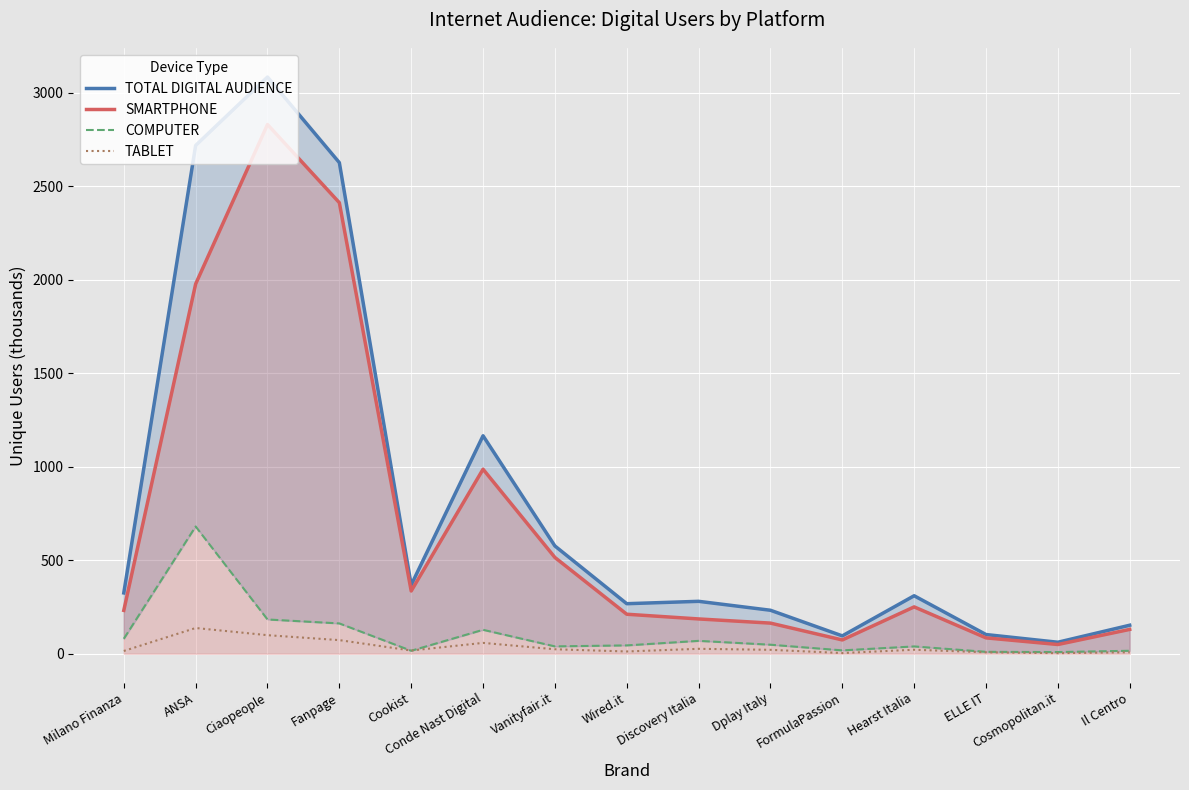

How many categories are shown in the chart?

15